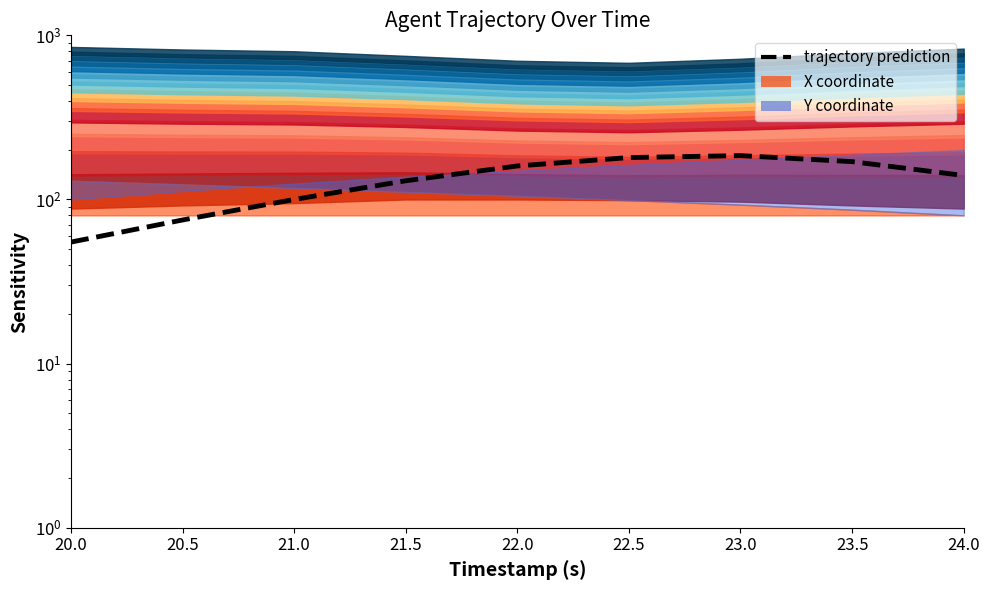

What is the greatest value displayed?

185